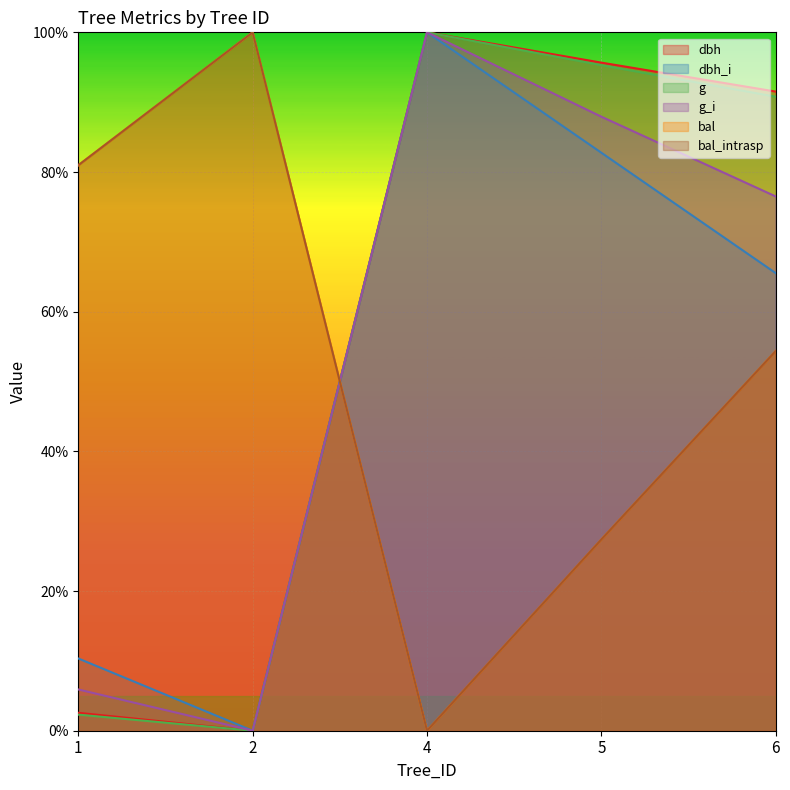

What are all the series names shown in the legend?

dbh, dbh_i, g, g_i, bal, bal_intrasp